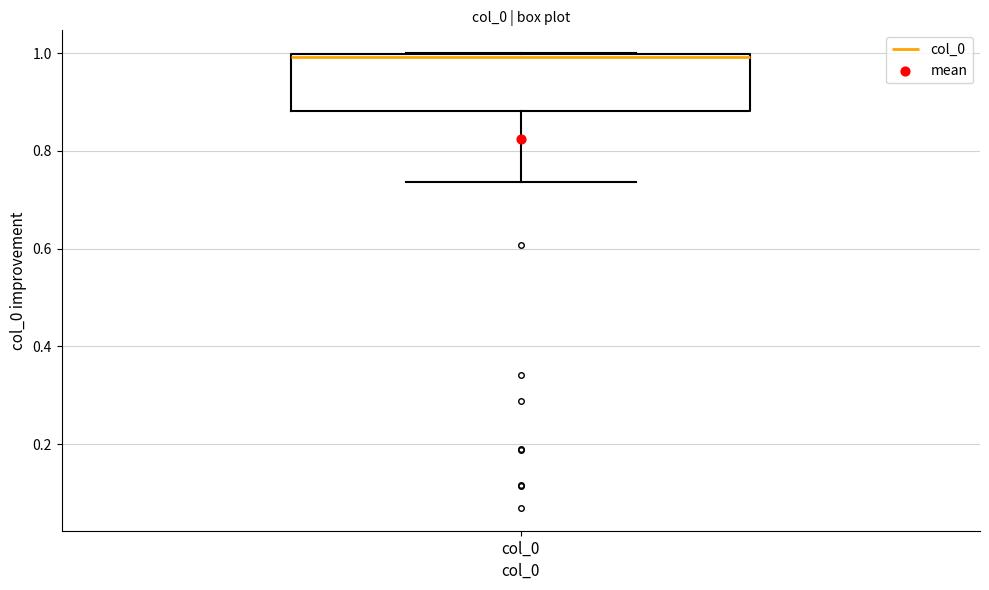

Transcribe this box plot: give where the median line is, the range the box spans, and where the two whiskers end, as read against the y-axis. The values are not printed on the chart, so give them approximately, as read against the axis.

median 1.00 (just below the box's upper edge), box 0.88 to 1.00, whiskers 0.74 to 1.00